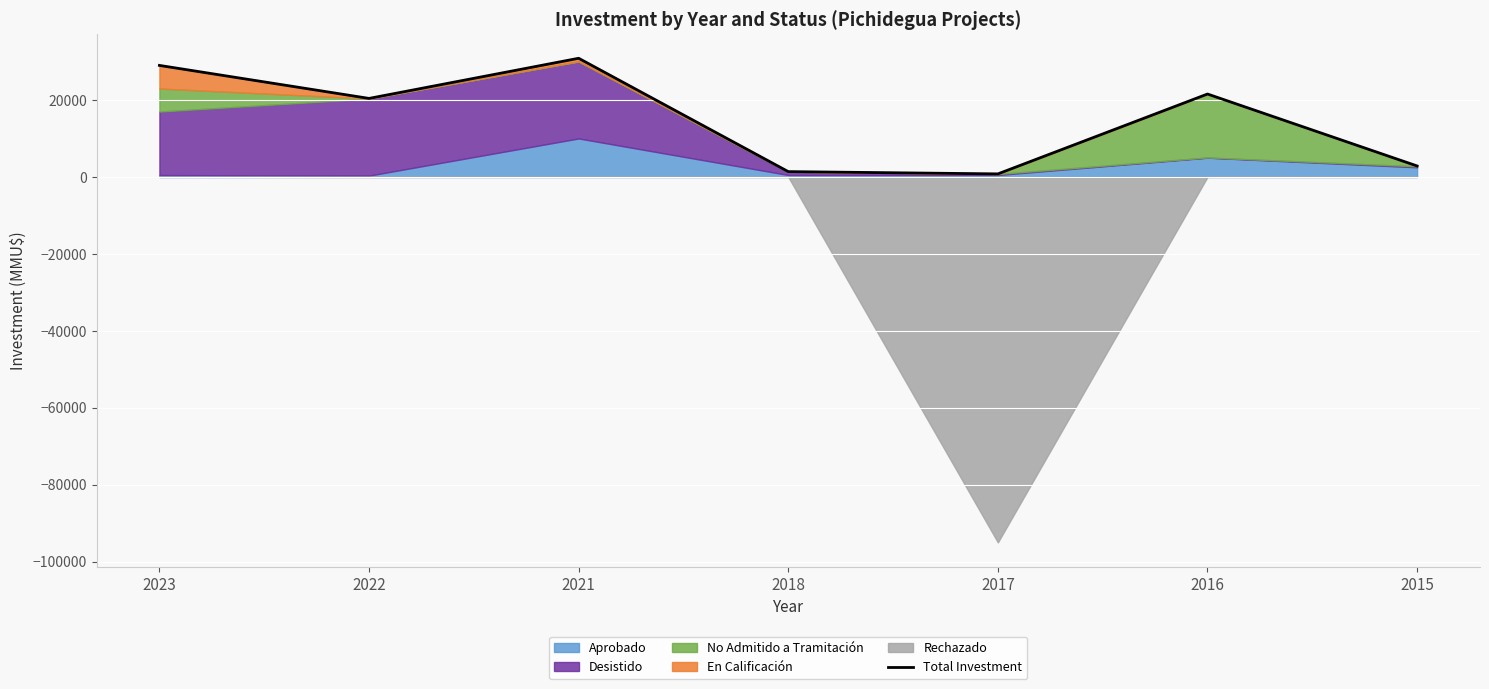

True or false: the data has more than 1 interior local peaks.

True